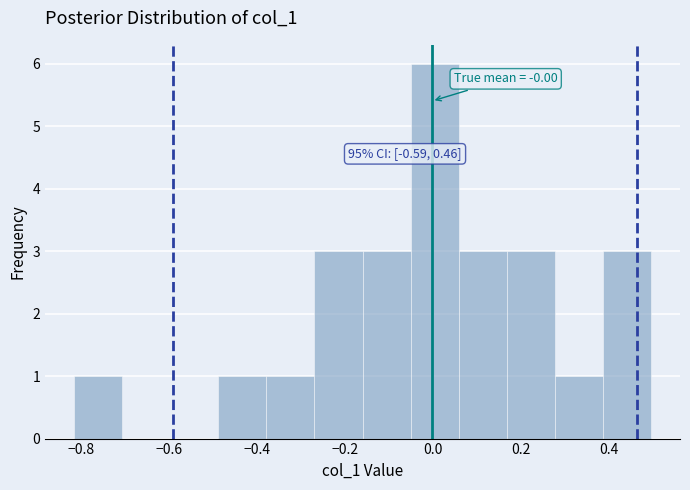

Over which range of the x-axis is the bar tallest?

-0.04 to 0.06